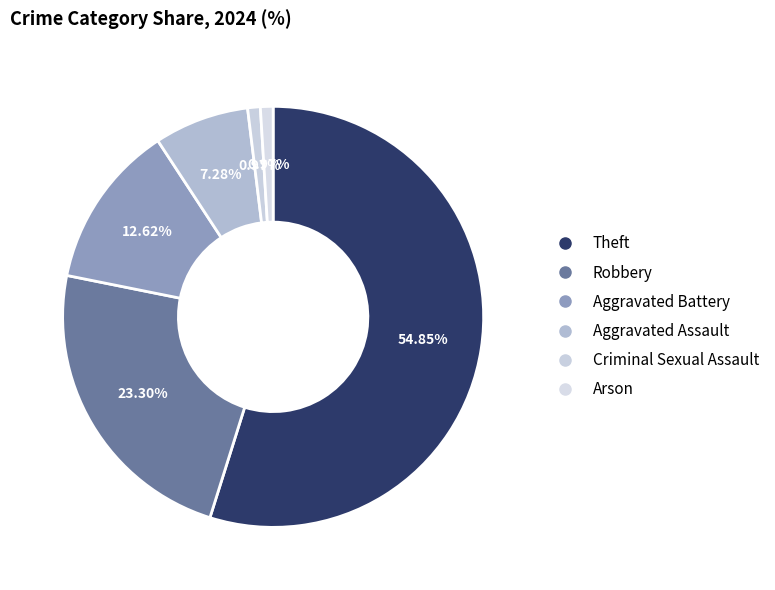

How many slices are in this pie chart?

6